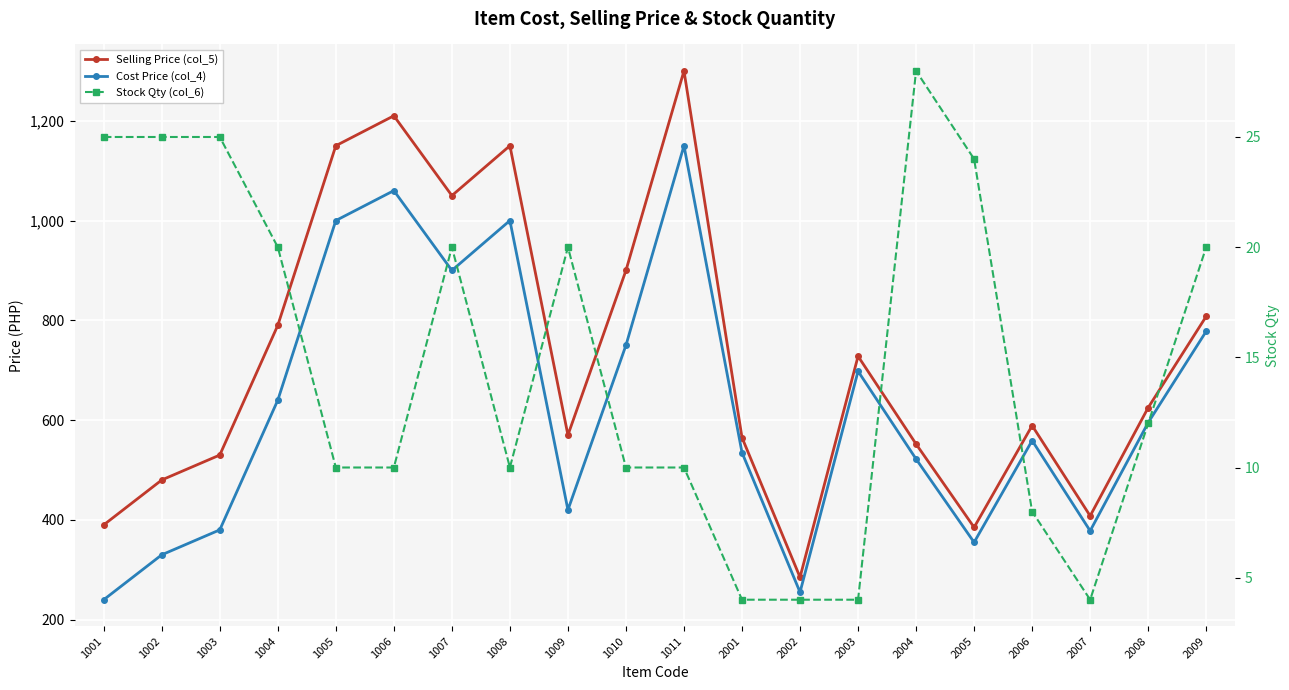

At which label does Selling Price (col_5) reach its peak?

1011